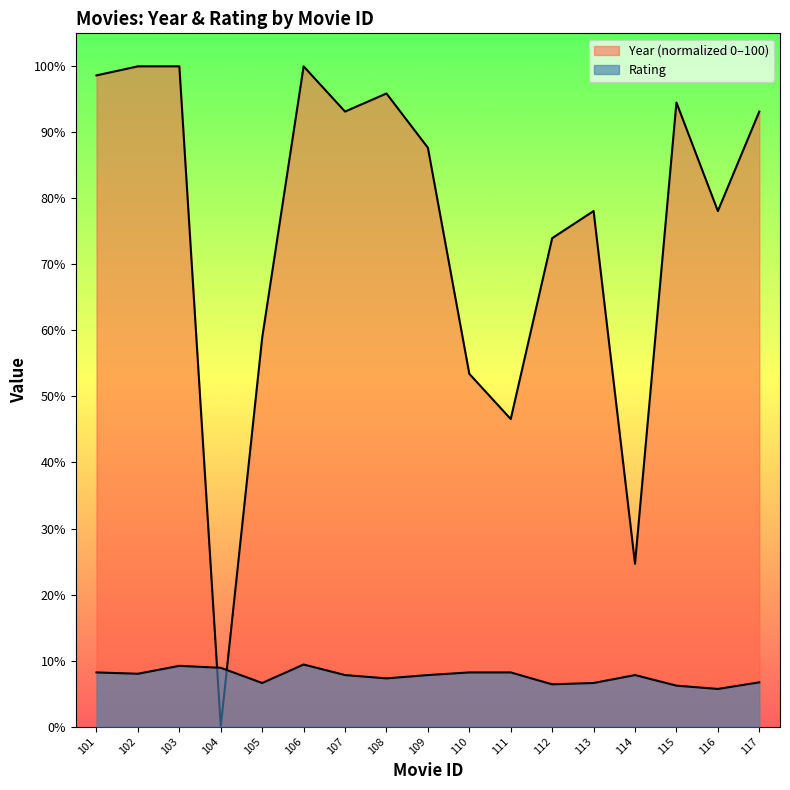

The value of Year at 106 is 100.0. True or false?

True